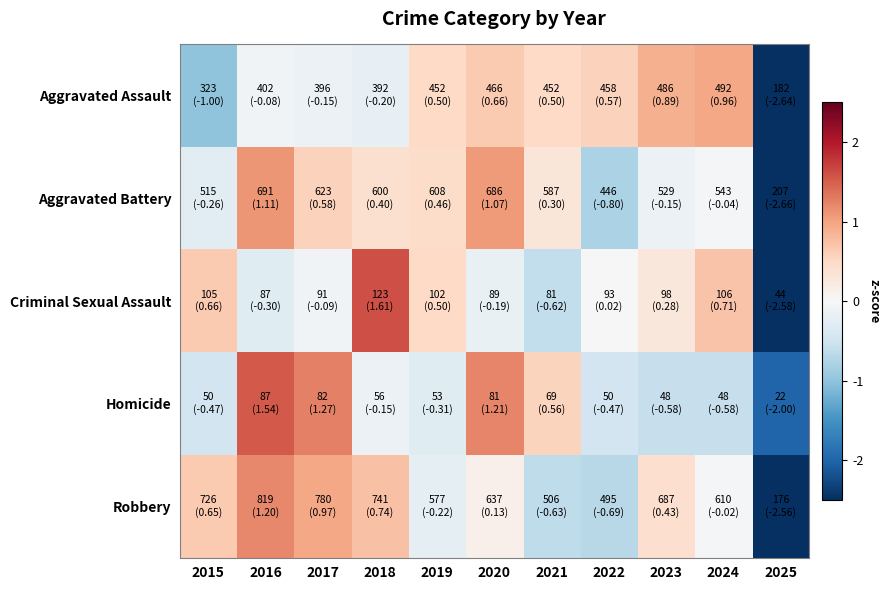

Which has a higher value, 2025 or 2023?

2023